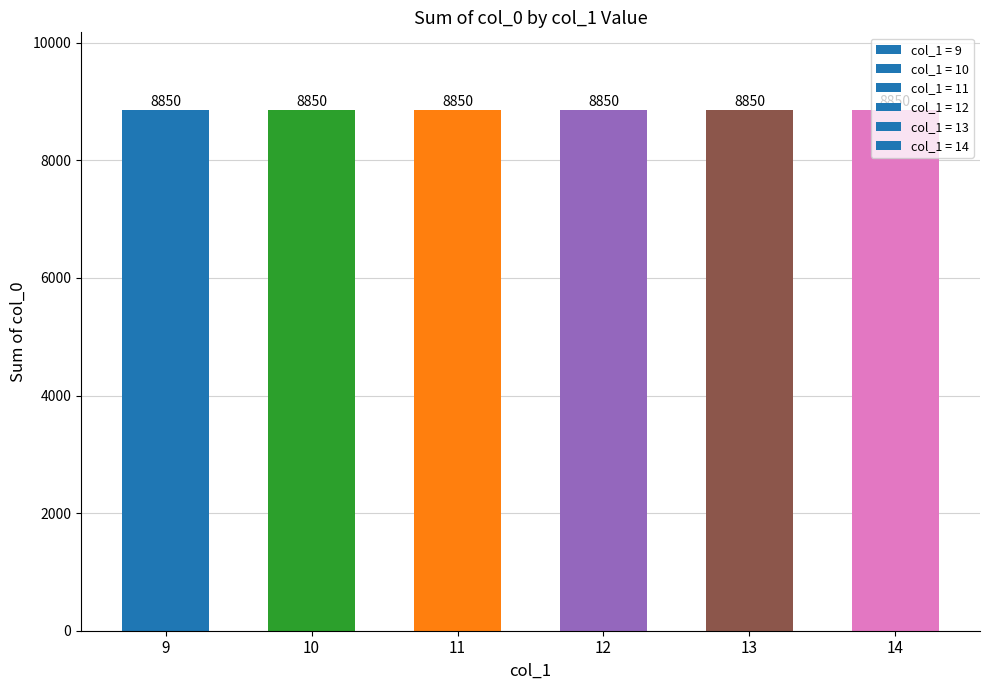

At which category is the sum across all series the highest?

14